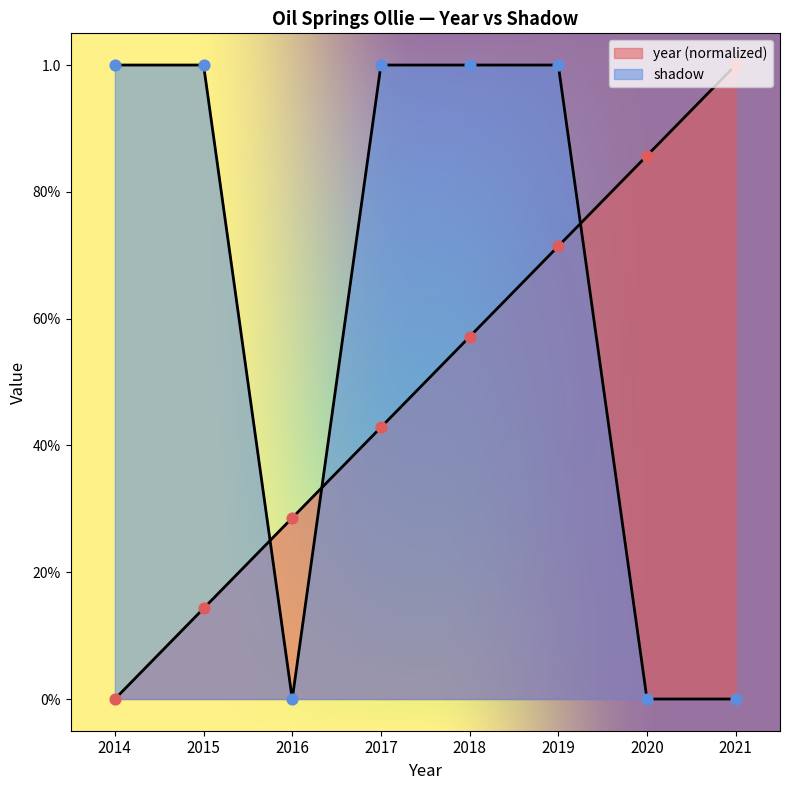

At how many categories does at least one series exceed 0?

8